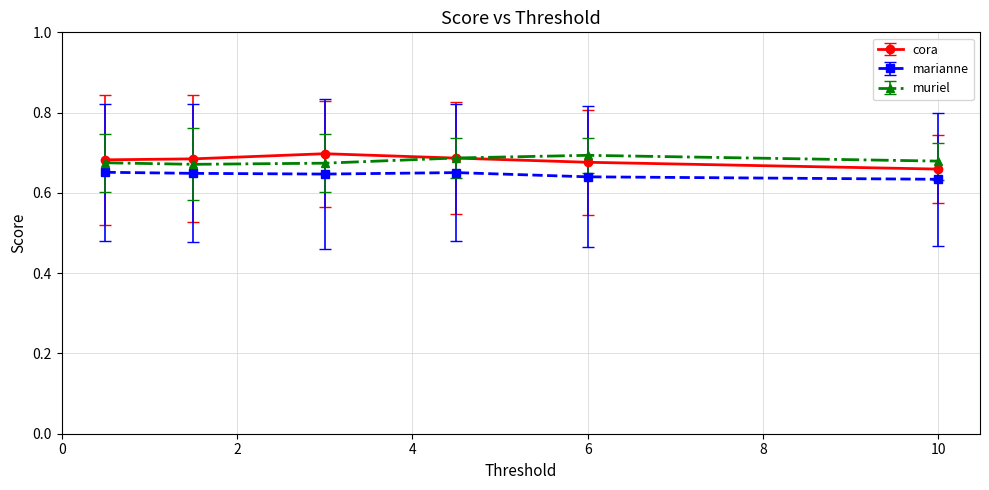

Count the muriel values in the range 0 to 1.

6